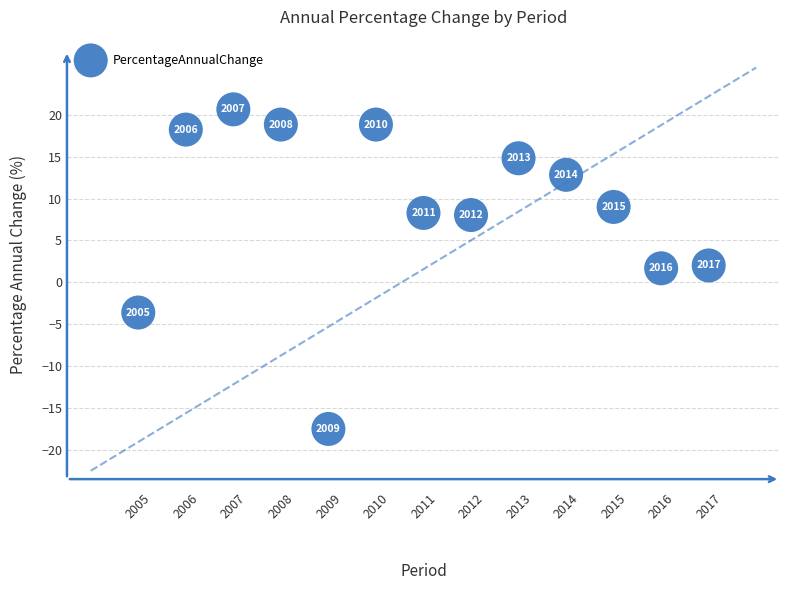

What Y value in the scatter plot is closest to 1?

1.7